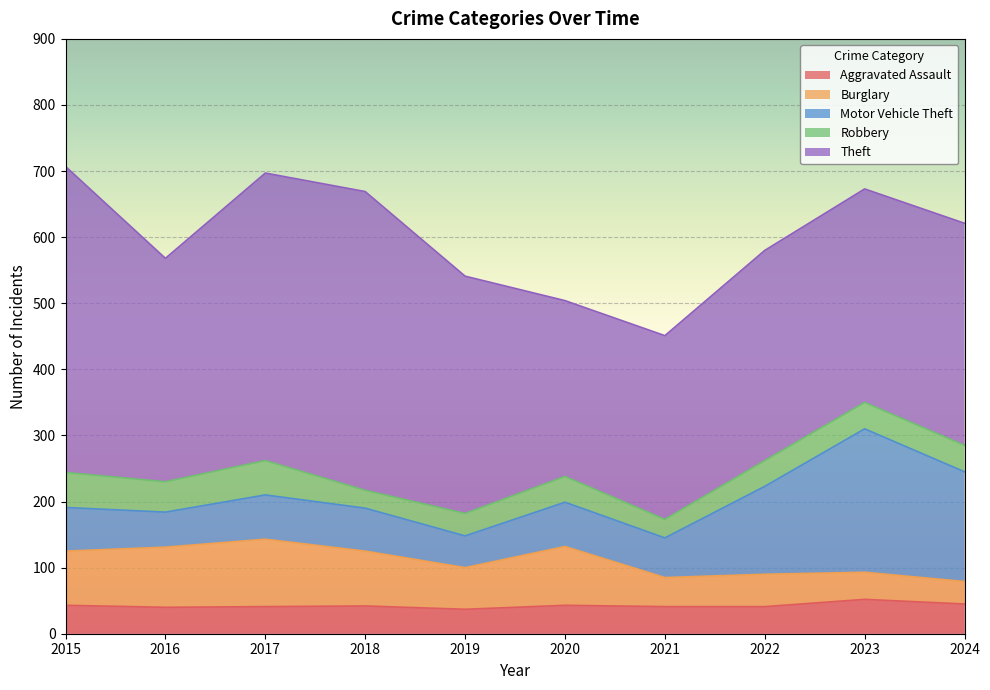

At which label is Burglary closest to 68?

2019